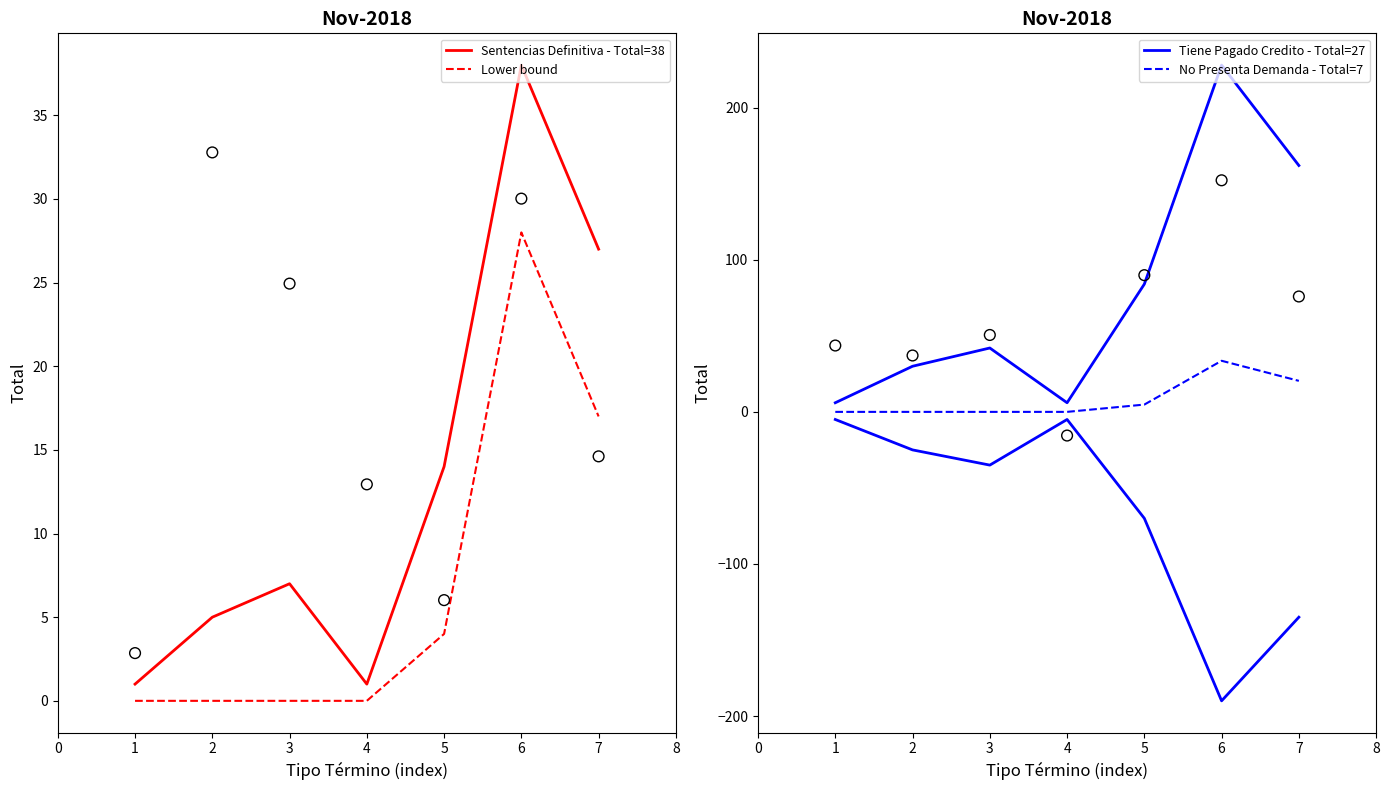

What are all the series names shown in the legend?

Sentencias Definitiva - Total=38, Lower bound, Tiene Pagado Credito - Total=27, No Presenta Demanda - Total=7